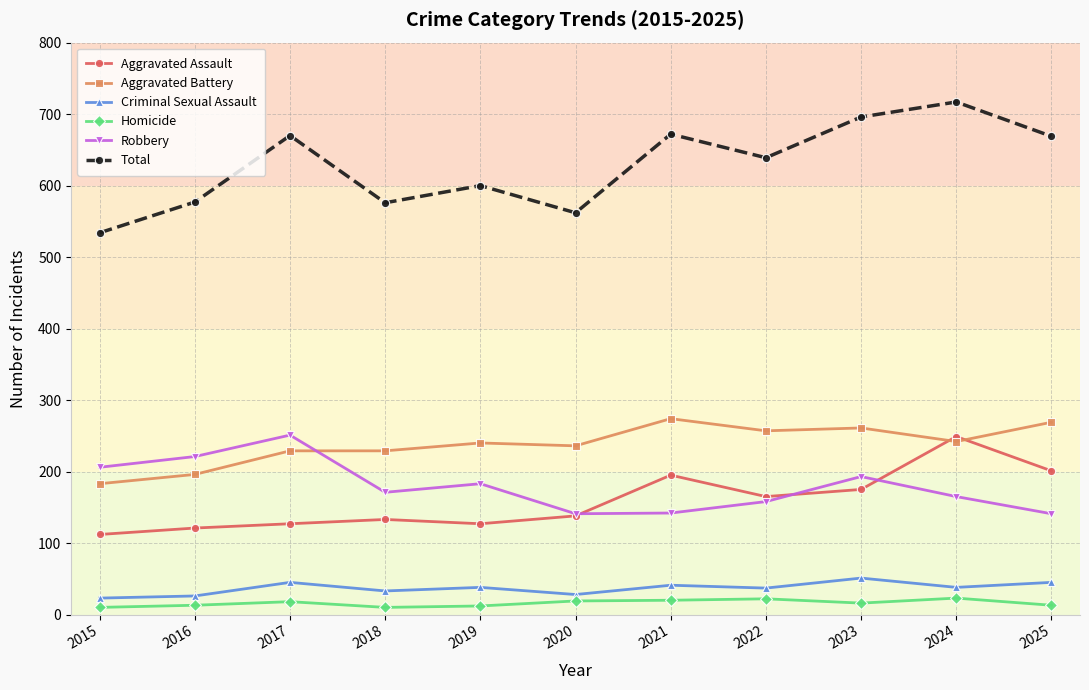

What is the average value of the Total series?

628